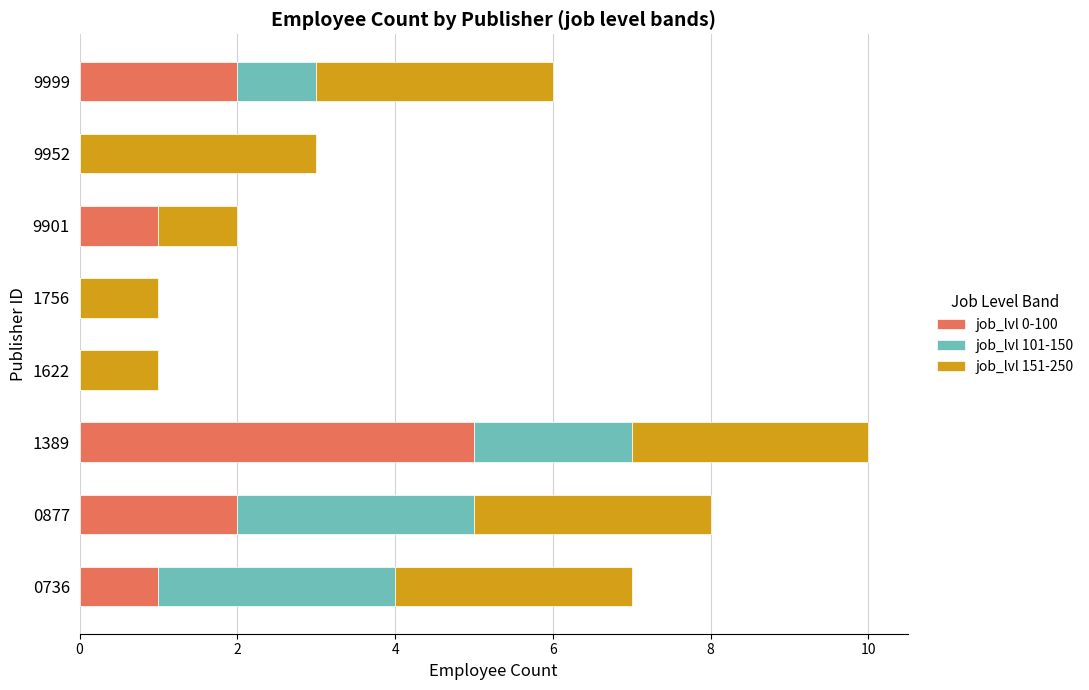

True or false: job_lvl 0-100 has a value of 3 at 9999.

False